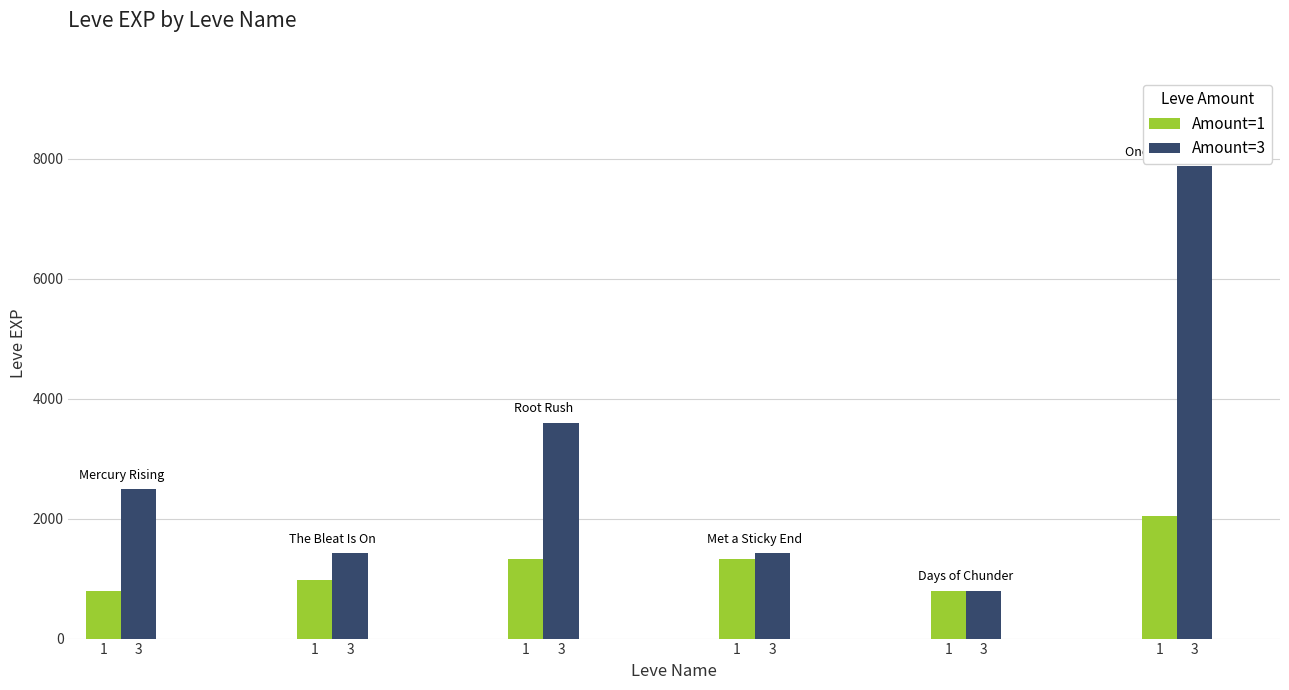

True or false: Amount=1 has a value of 1795 at 1.

False